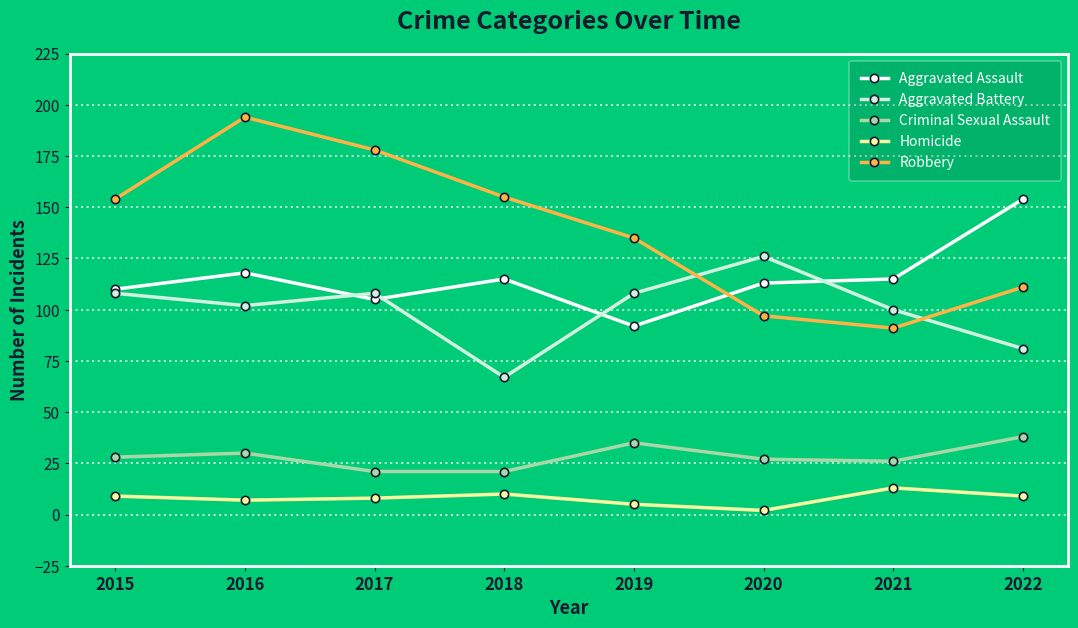

What is the total value across all series at 2020?

365